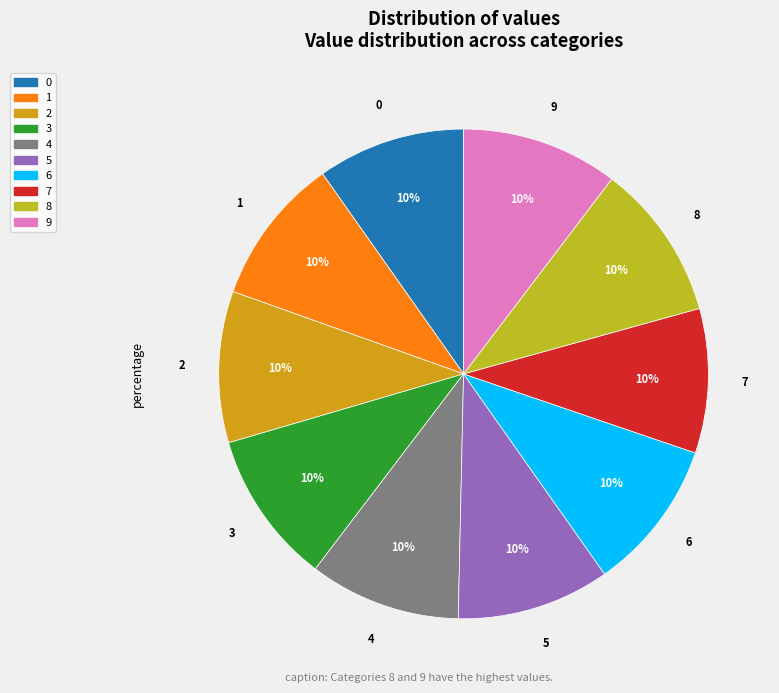

Is there a majority slice in this chart?

No